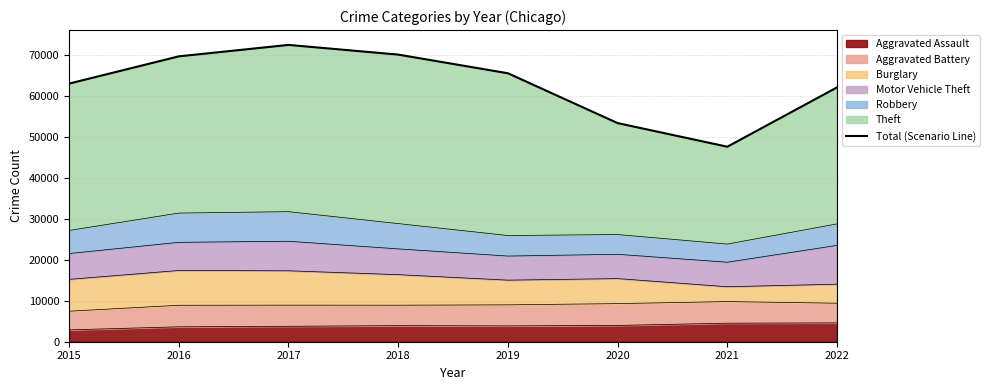

What is the minimum value shown in the chart?

47551